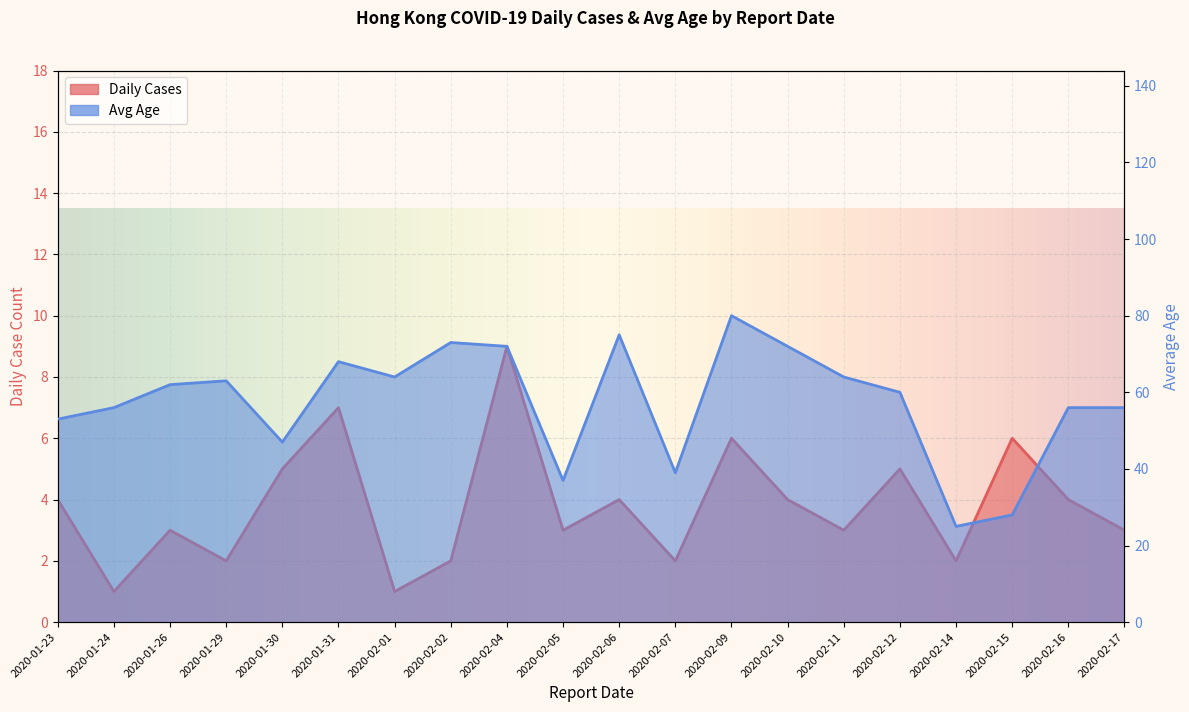

True or false: Daily Cases and Avg Age cross at least once.

False